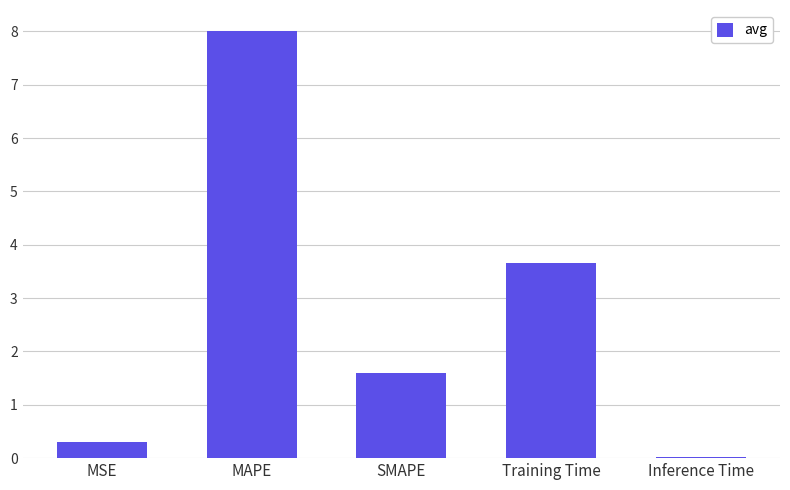

Count the number of data series in this chart.

1